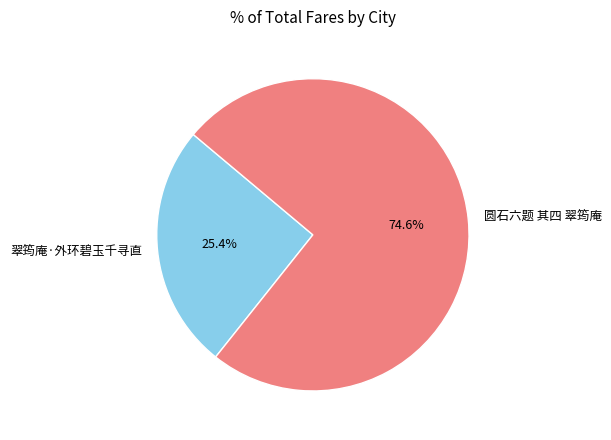

Is there a majority slice in this chart?

Yes